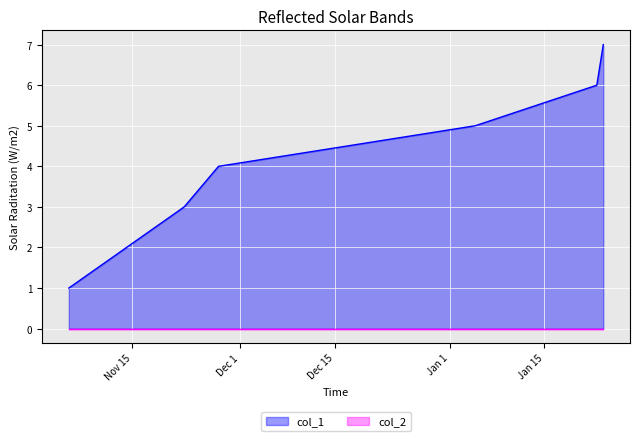

What is the change in value from 1578164533 to 1579802523?

+2